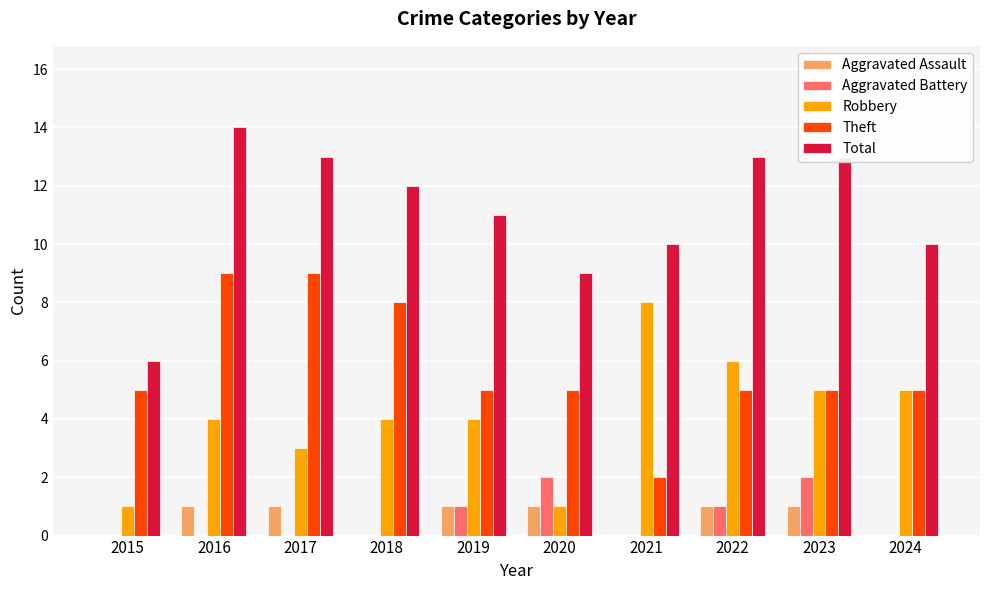

What is the sum of the Robbery values at 2019 and 2015?

5